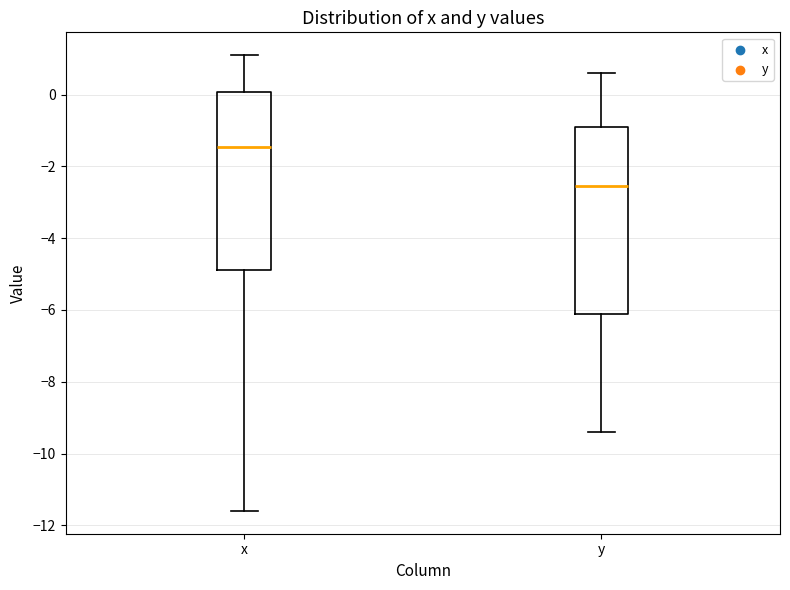

Which box is the tallest, from its lower edge to its upper edge?

y